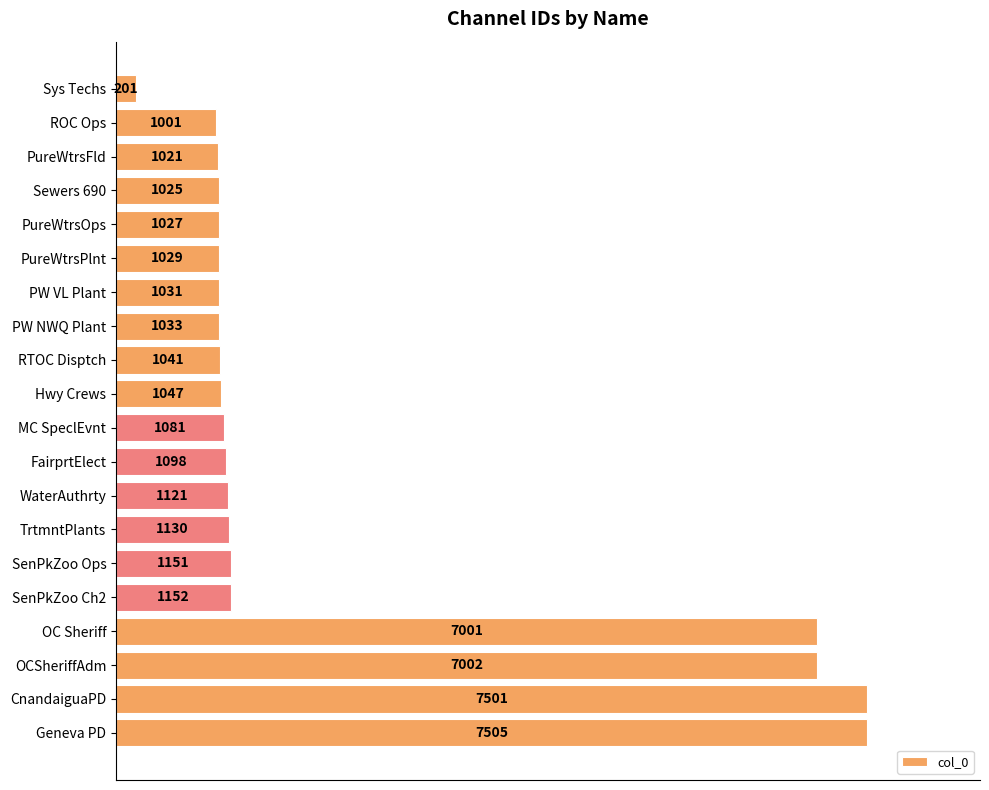

Rank the categories by value from lowest to highest.

Sys Techs, ROC Ops, PureWtrsFld, Sewers 690, PureWtrsOps, PureWtrsPlnt, PW VL Plant, PW NWQ Plant, RTOC Disptch, Hwy Crews, MC SpeclEvnt, FairprtElect, WaterAuthrty, TrtmntPlants, SenPkZoo Ops, SenPkZoo Ch2, OC Sheriff, OCSheriffAdm, CnandaiguaPD, Geneva PD